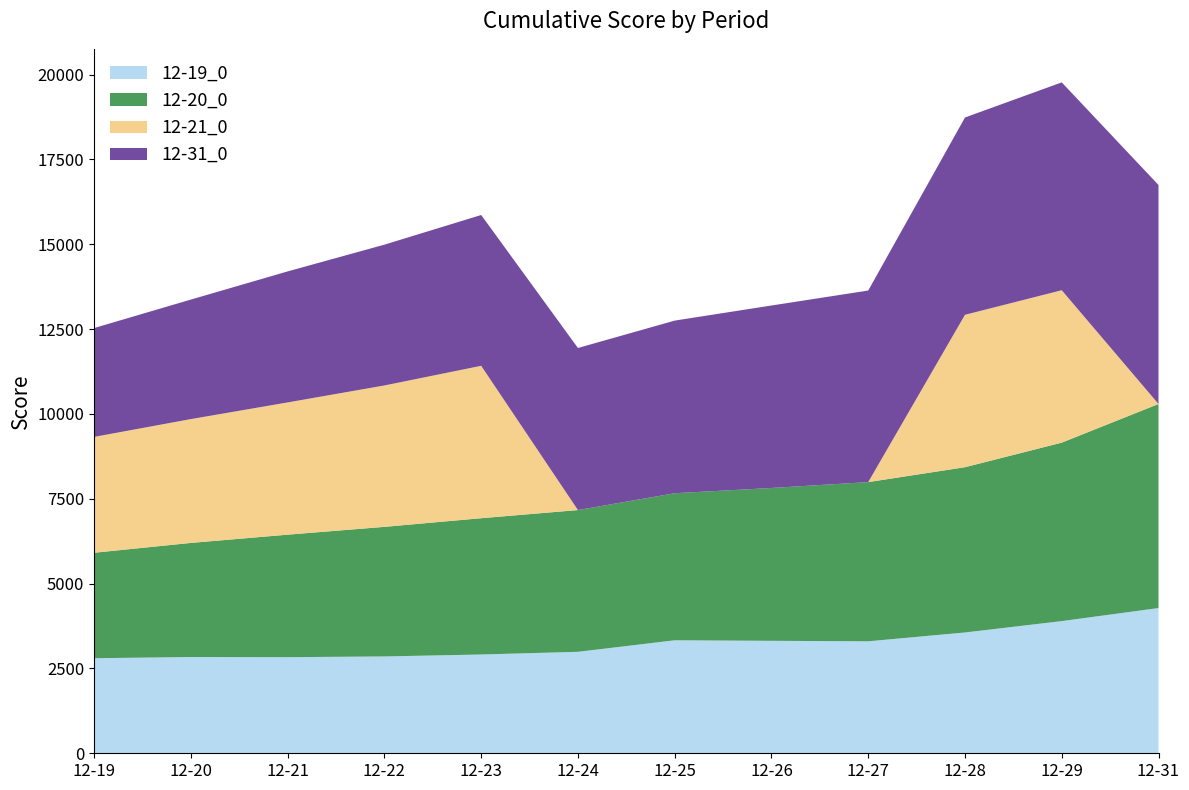

Reading left to right, extract all data points from this chart.

12-19_0: 12-19=2801	12-20=2837	12-21=2832	12-22=2854	12-23=2911	12-24=2990	12-25=3330	12-26=3314	12-27=3300	12-28=3560	12-29=3895	12-31=4280
12-20_0: 12-19=3108	12-20=3362	12-21=3610	12-22=3818	12-23=4016	12-24=4177	12-25=4333	12-26=4504	12-27=4691	12-28=4870	12-29=5259	12-31=6013
12-21_0: 12-19=3414	12-20=3649	12-21=3897	12-22=4167	12-23=4491	12-24=0	12-25=0	12-26=0	12-27=0	12-28=4491	12-29=4491	12-31=0
12-31_0: 12-19=3208	12-20=3522	12-21=3861	12-22=4149	12-23=4444	12-24=4776	12-25=5087	12-26=5377	12-27=5645	12-28=5814	12-29=6125	12-31=6453